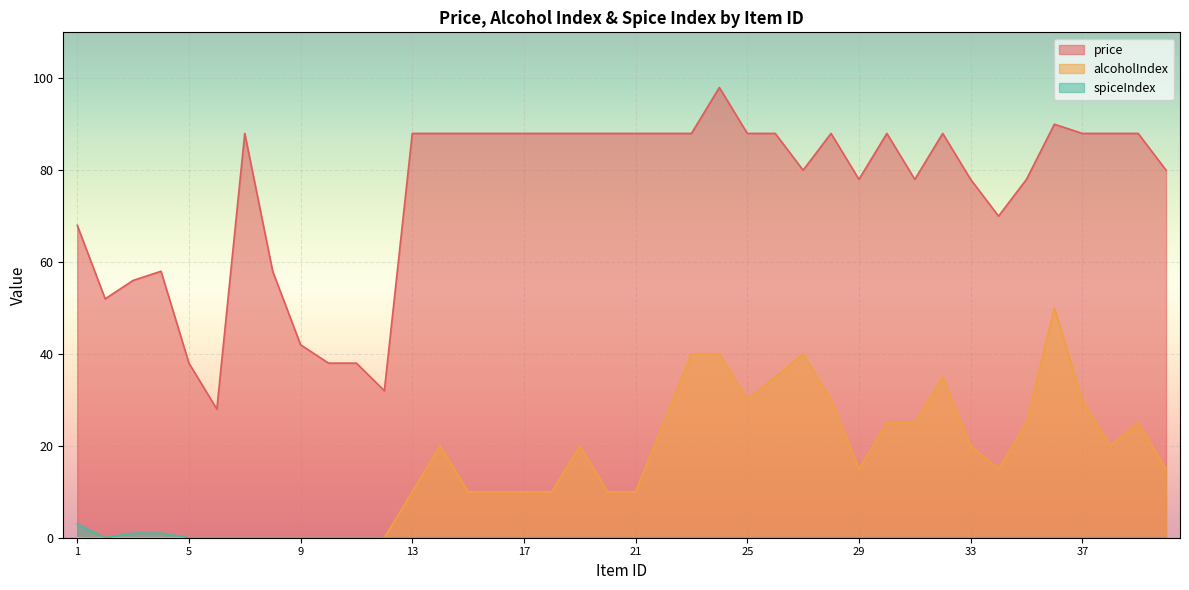

The value of spiceIndex at 10 is -1. True or false?

False